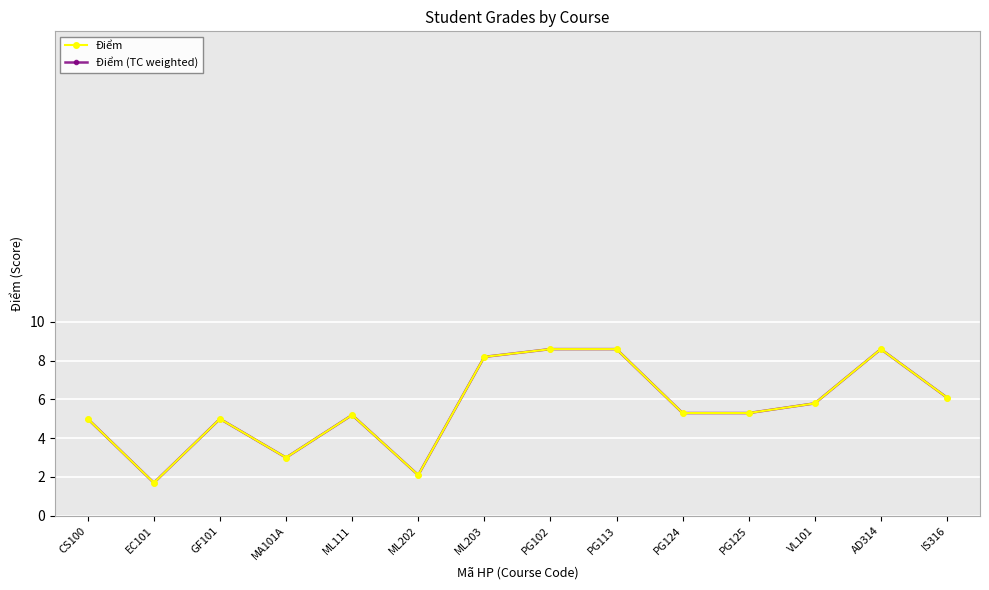

True or false: Điểm (TC weighted) and Điểm cross at least once.

False